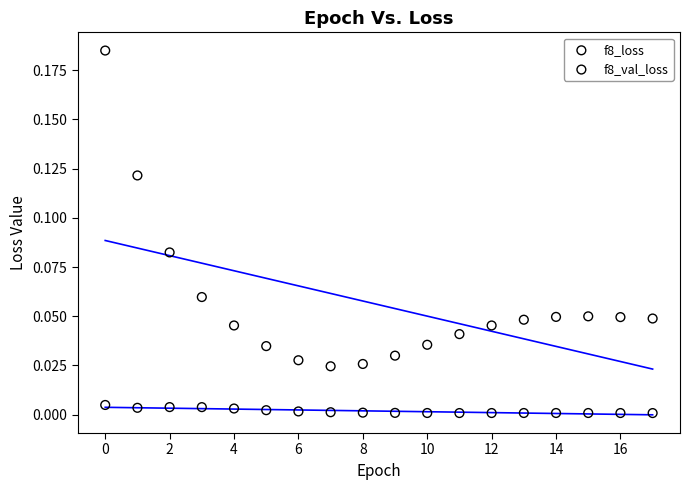

Which series has the widest spread of Y values?

f8_val_loss